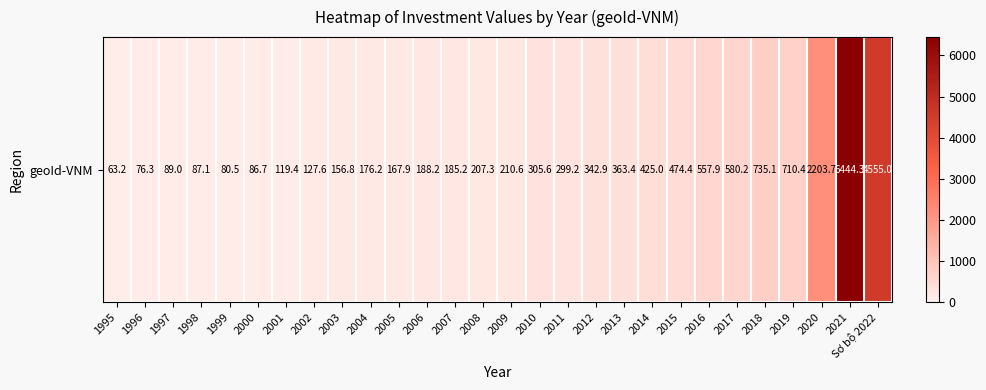

What is the smallest value displayed?

63.2